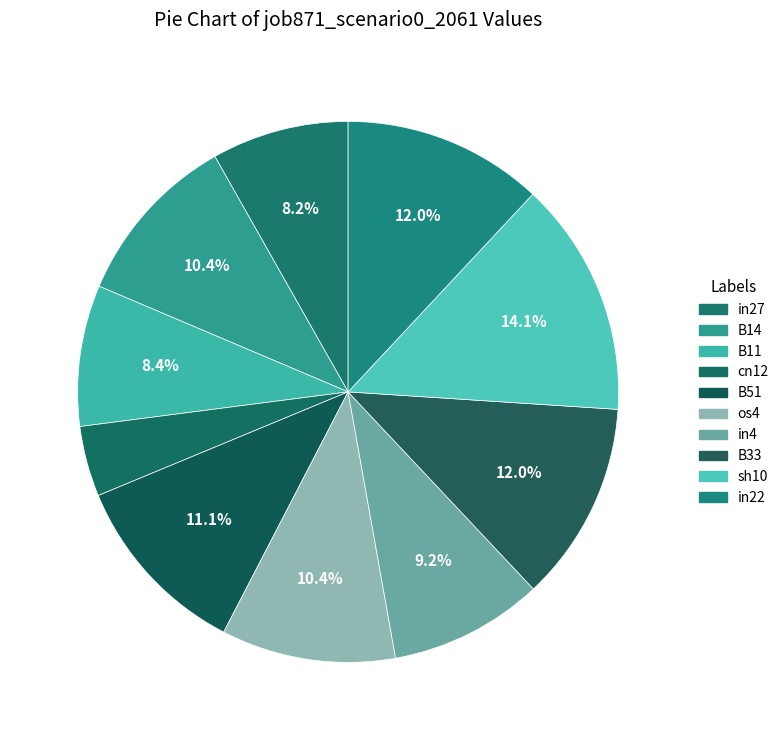

To the nearest percent, what portion does in4 represent?

9%